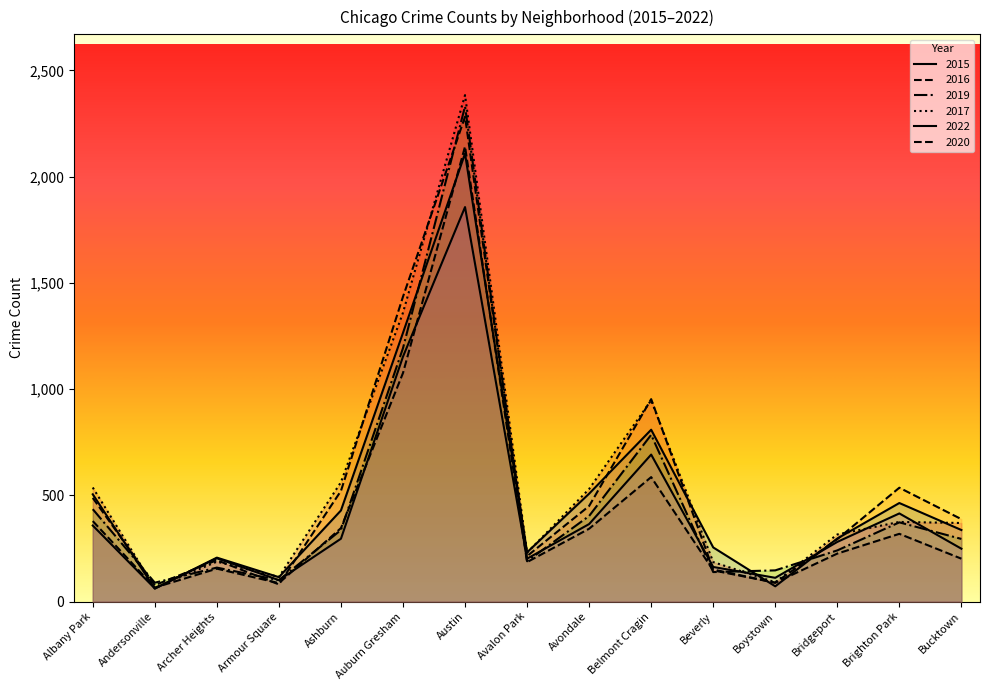

How many categories are shown in the chart?

15